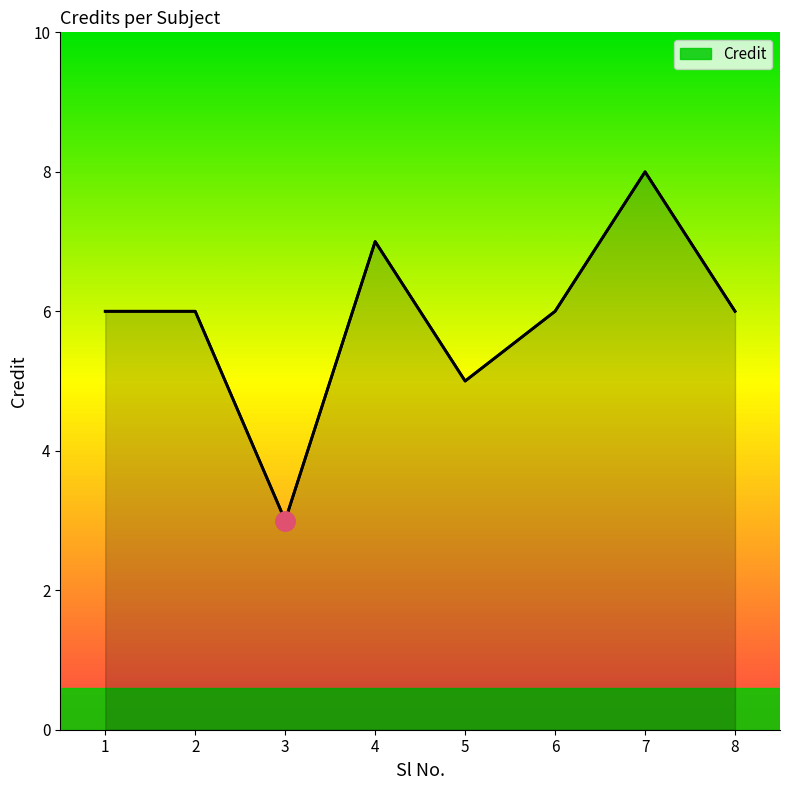

Is it true that the value at 3 is 5?

False